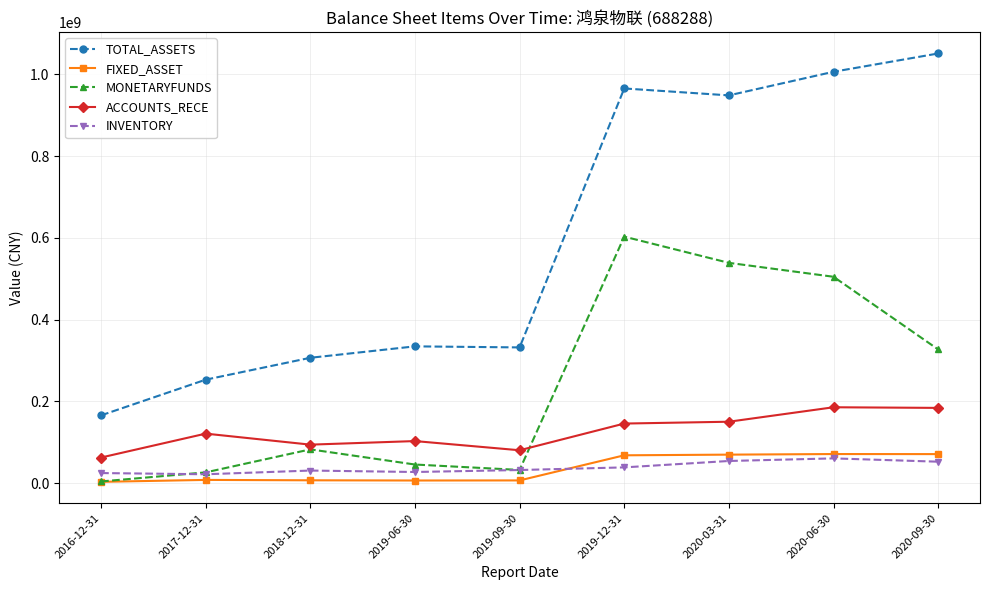

What is the label of the 5th point from the left?

2019-09-30